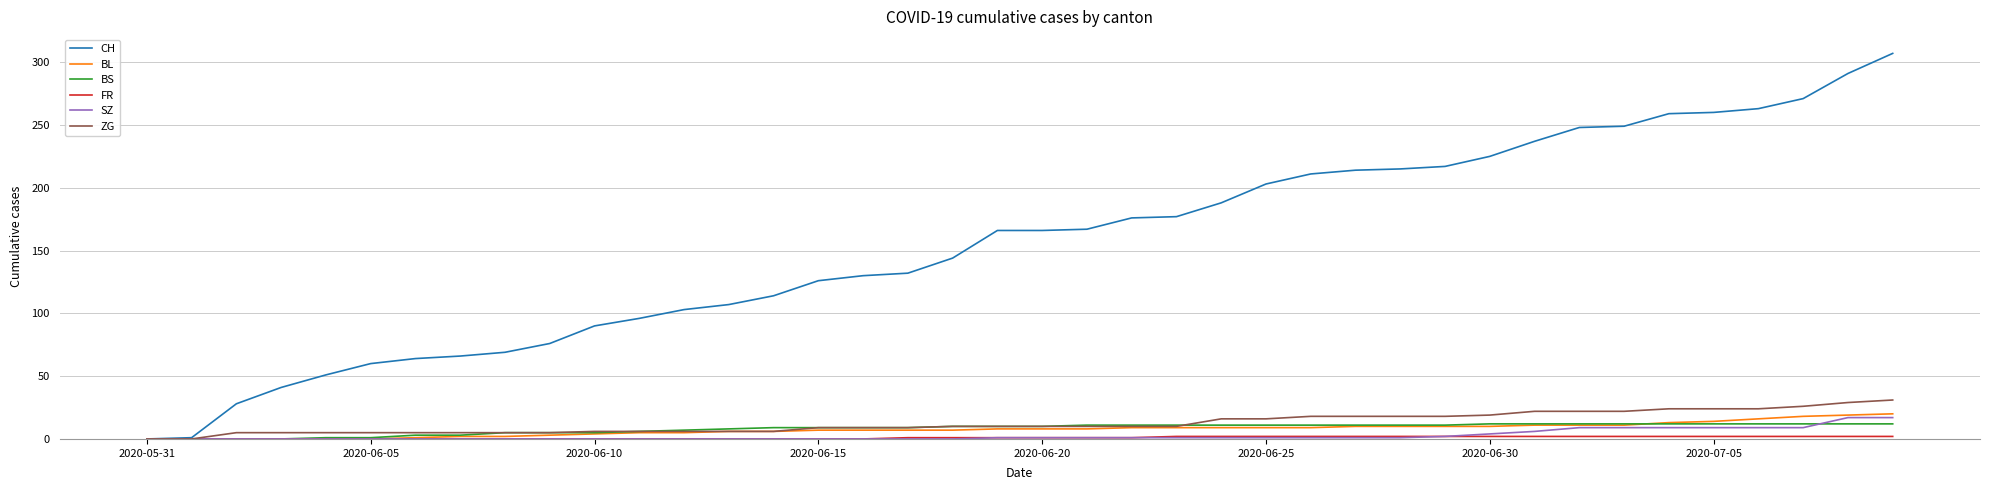

Which series has the largest range (max minus min)?

CH